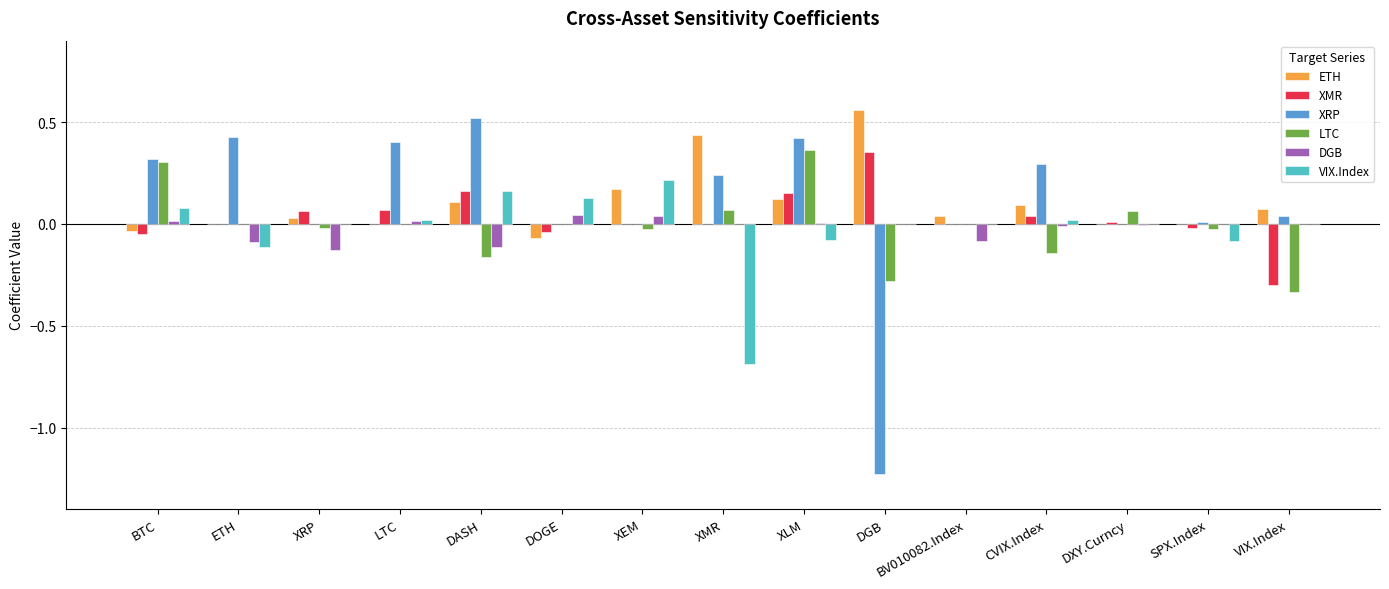

At which category is the sum across all series the highest?

XLM